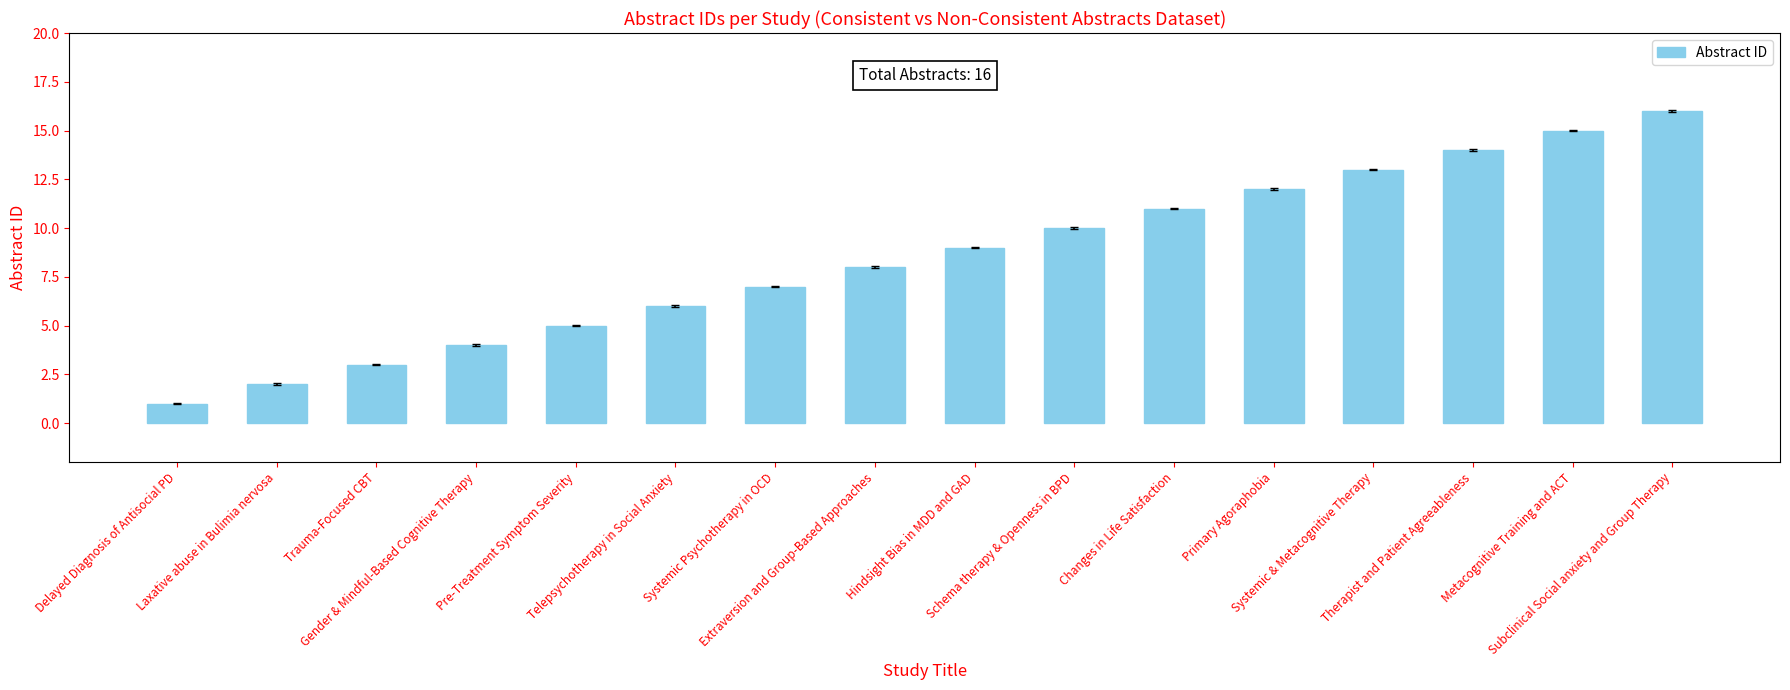

List the labels in order of value, largest first.

Subclinical Social anxiety and Group Therapy, Metacognitive Training and ACT, Therapist and Patient Agreeableness, Systemic & Metacognitive Therapy, Primary Agoraphobia, Changes in Life Satisfaction, Schema therapy & Openness in BPD, Hindsight Bias in MDD and GAD, Extraversion and Group-Based Approaches, Systemic Psychotherapy in OCD, Telepsychotherapy in Social Anxiety, Pre-Treatment Symptom Severity, Gender & Mindful-Based Cognitive Therapy, Trauma-Focused CBT, Laxative abuse in Bulimia nervosa, Delayed Diagnosis of Antisocial PD